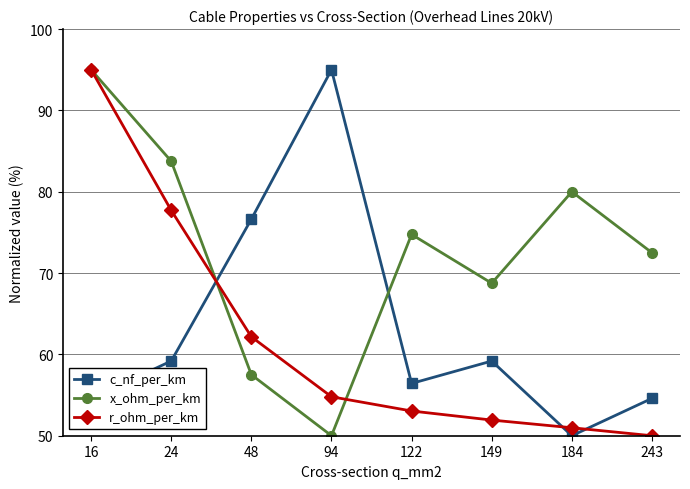

Which series ends up on top after the final intersection of r_ohm_per_km and x_ohm_per_km?

x_ohm_per_km